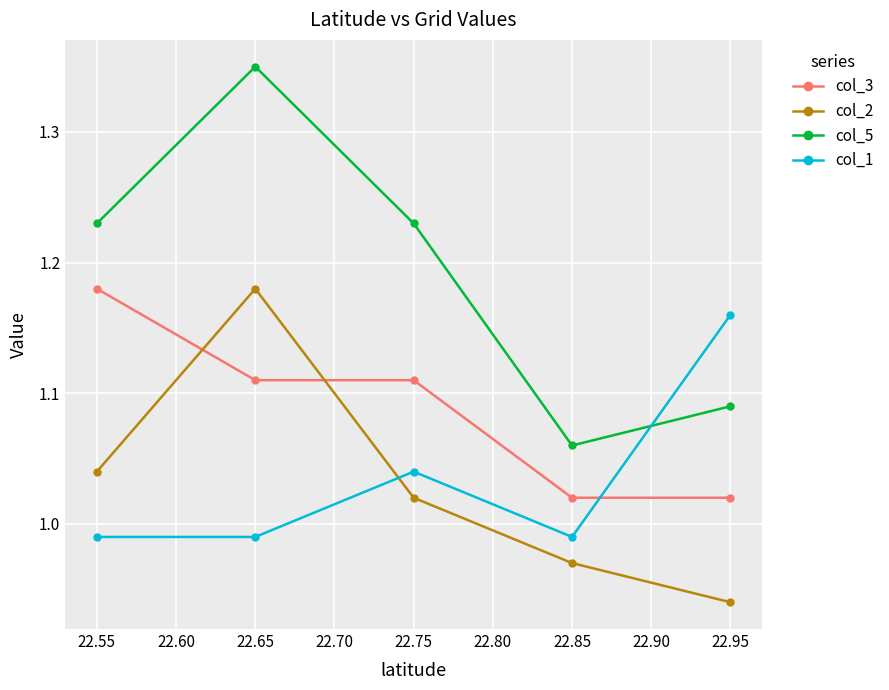

Rank the series at 22.55 from lowest to highest value.

col_1, col_2, col_3, col_5